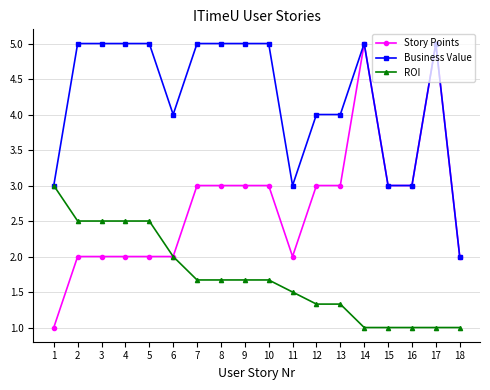

True or false: Business Value has more than 0 interior local peaks.

True